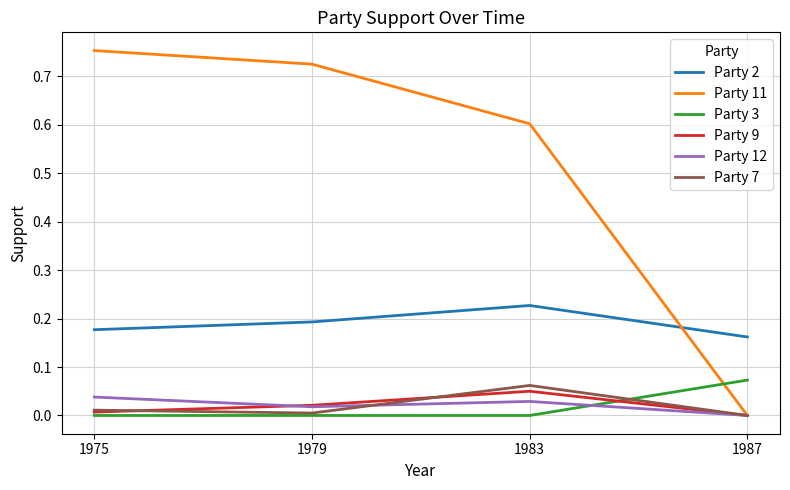

True or false: Party 7 has a value of 0.0 at 1975.

True